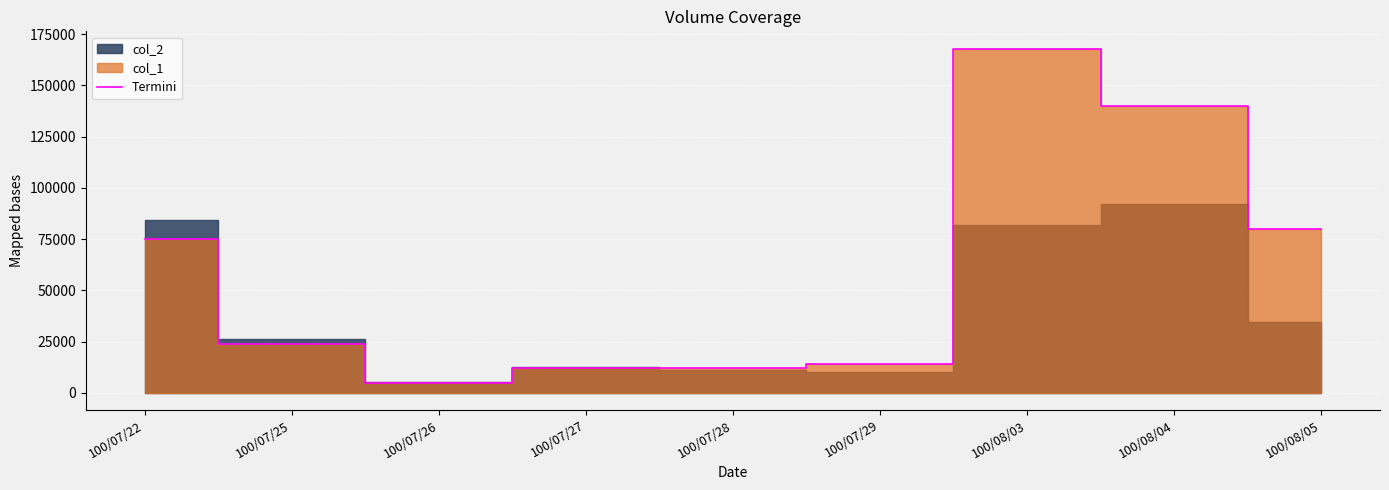

How many lines are shown in the chart?

1